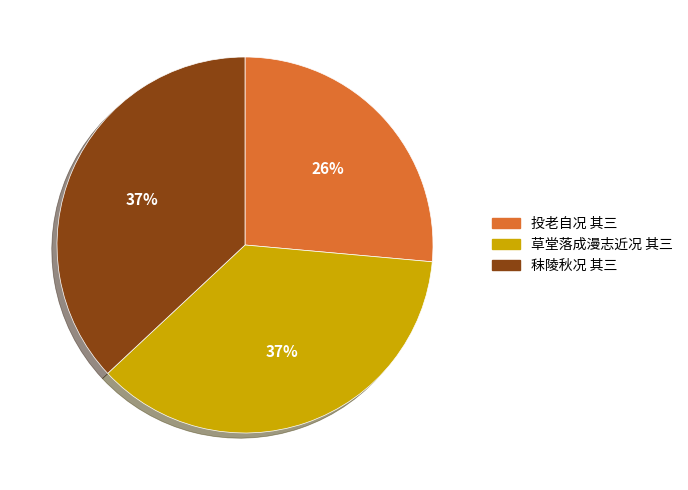

How many segments does this pie chart have?

3